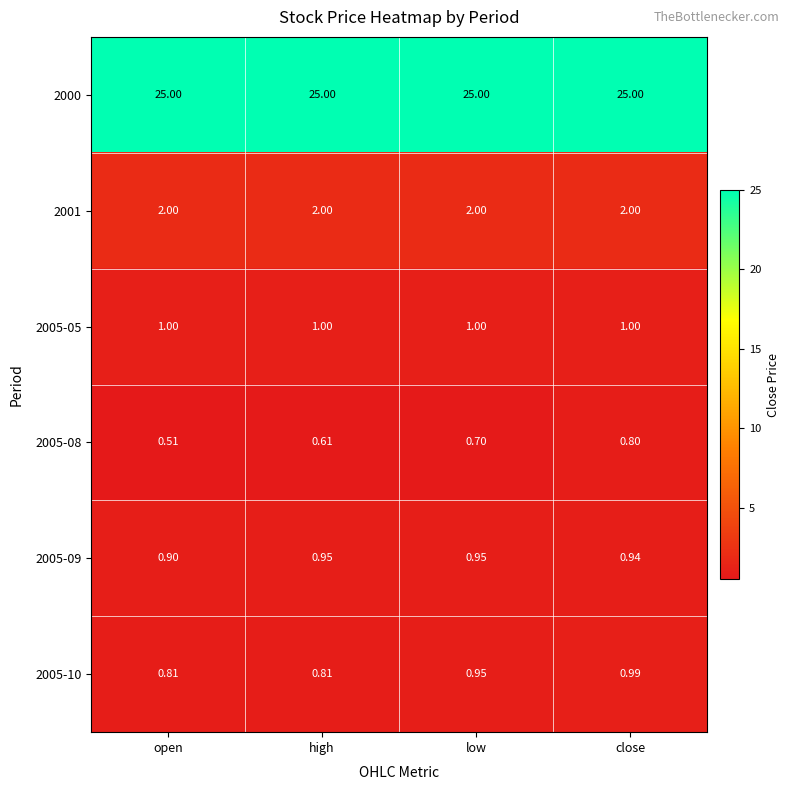

Where is 2005-09 nearest to the value 0?

open